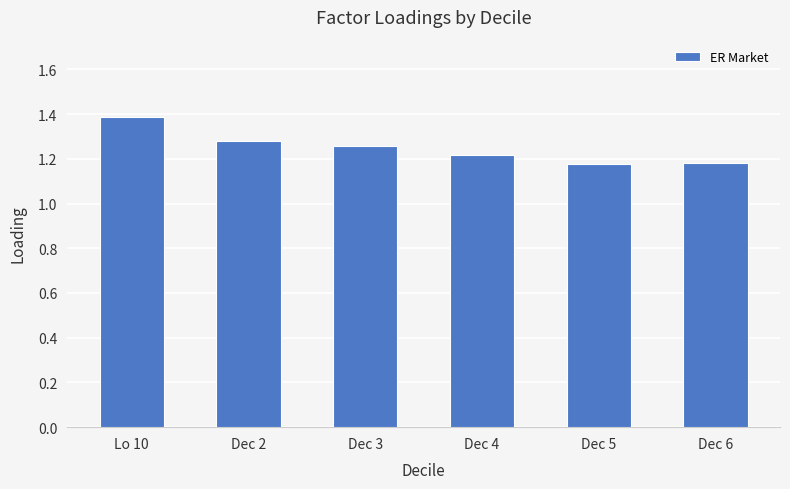

What is the ratio of the value at Dec 2 to the value at Dec 6?

1.1